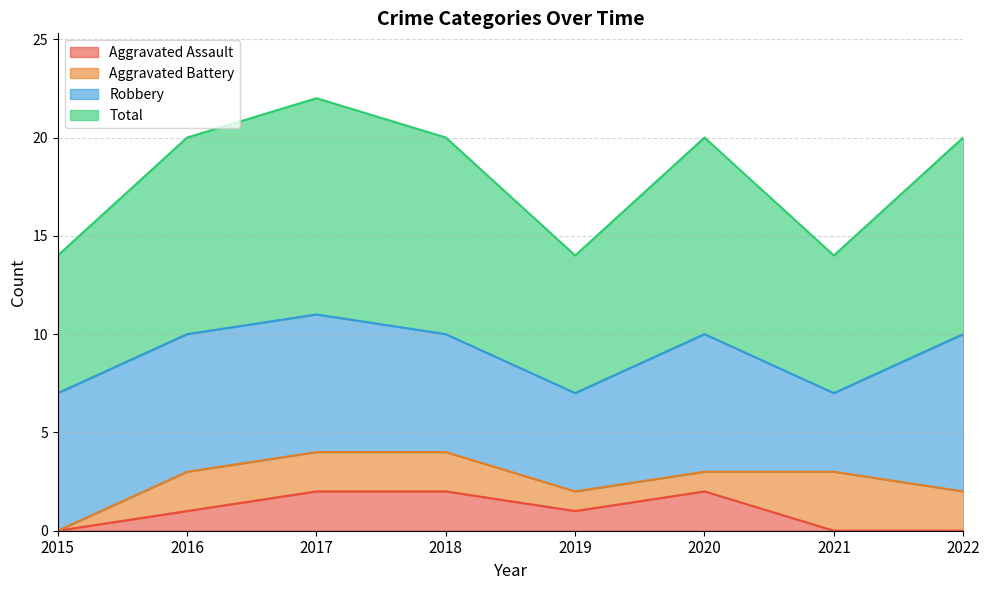

Is it true that Aggravated Assault equals 1 at 2015?

False